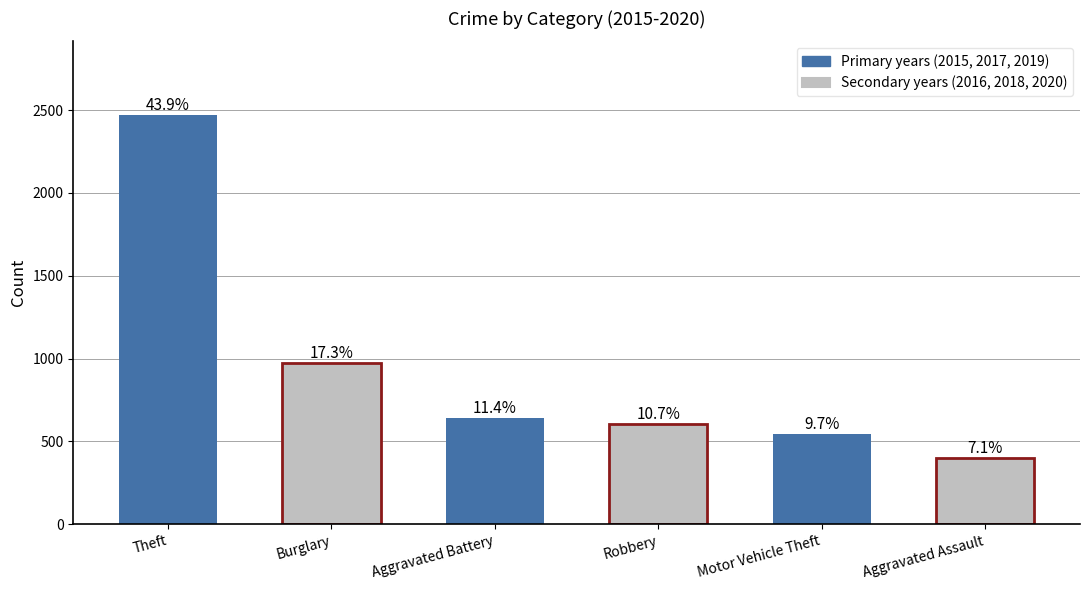

What is the label of the 4th bar from the left?

Robbery